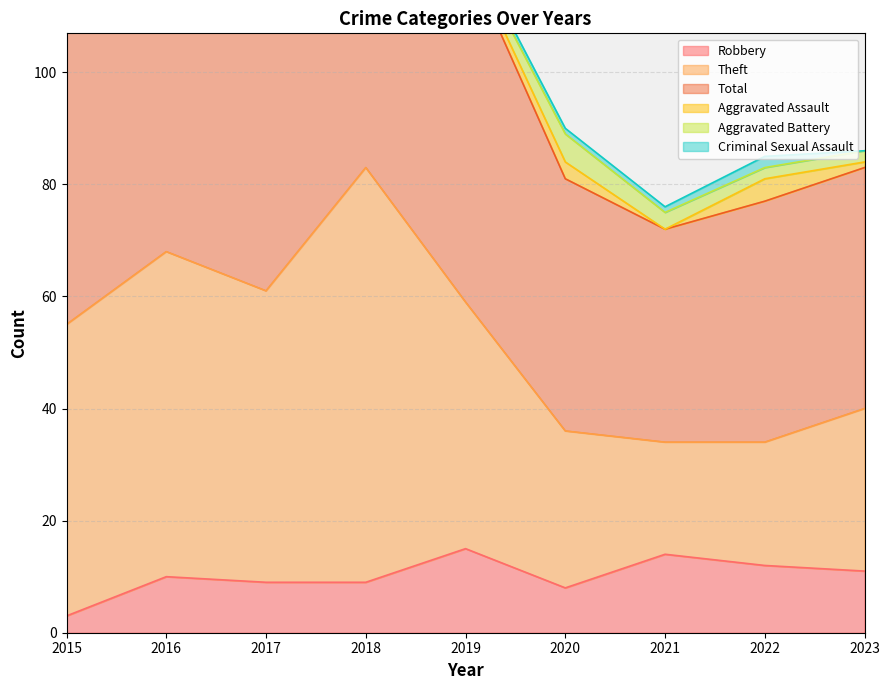

How many interior local peaks does the Theft series have?

2